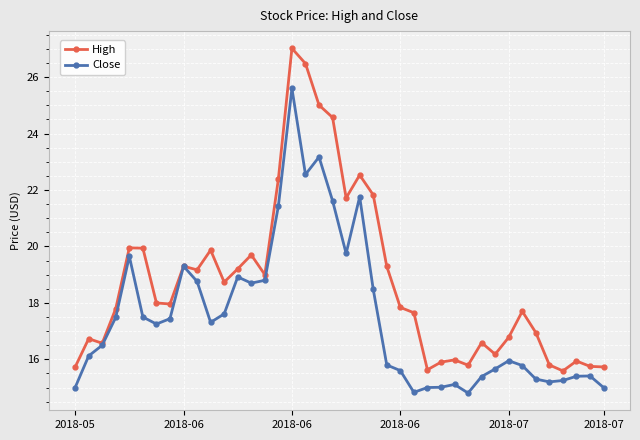

What is the lowest value of the High series?

15.6